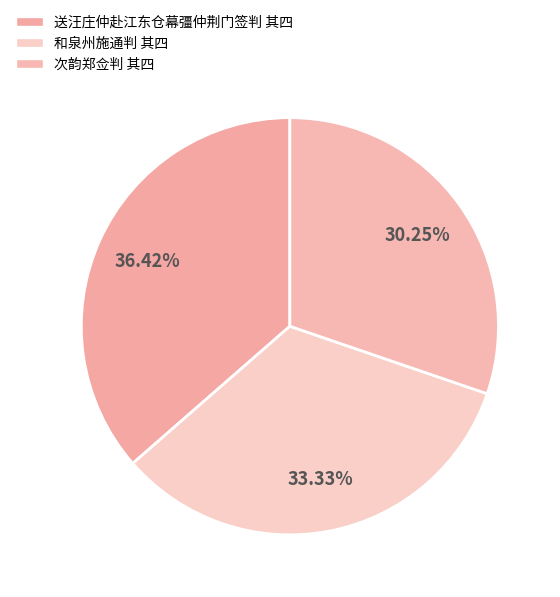

What percentage is NOT represented by 送汪庄仲赴江东仓幕彊仲荆门签判 其四?

63.6%